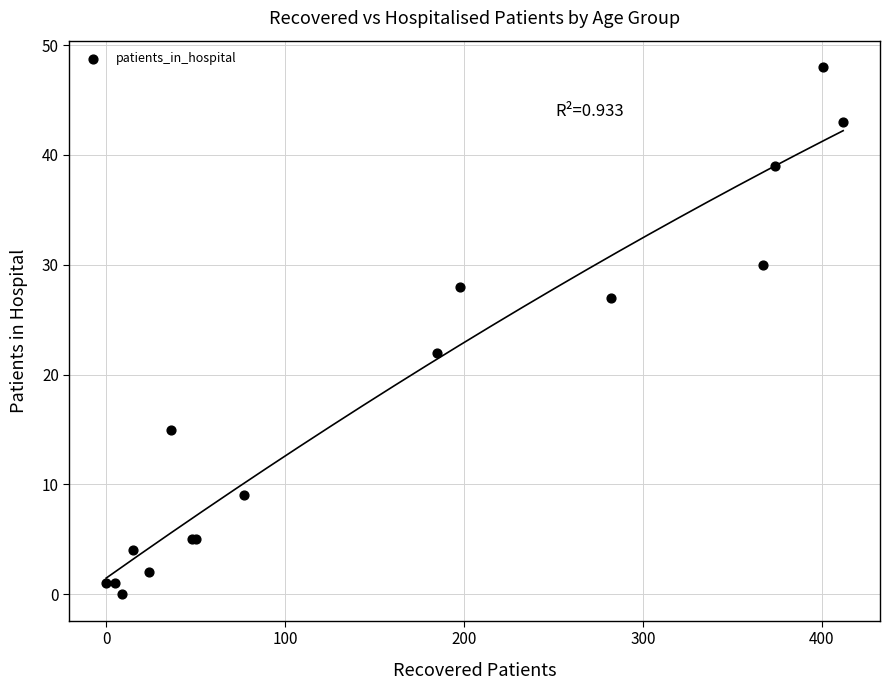

What Y value in the scatter plot is closest to 24?

22